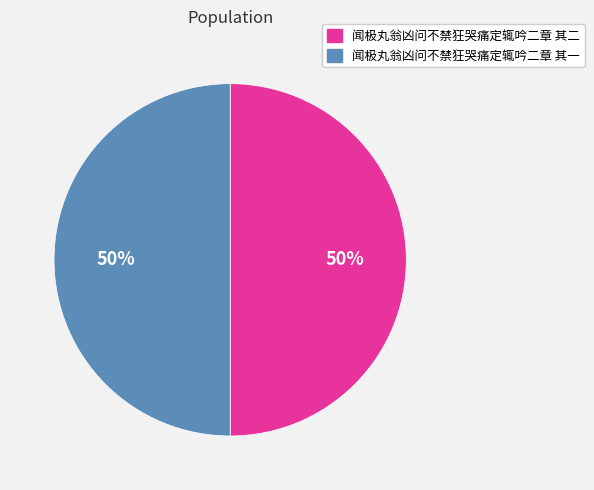

Do 闻极丸翁凶问不禁狂哭痛定辄吟二章 其一 and 闻极丸翁凶问不禁狂哭痛定辄吟二章 其二 together represent more than half of the pie?

Yes